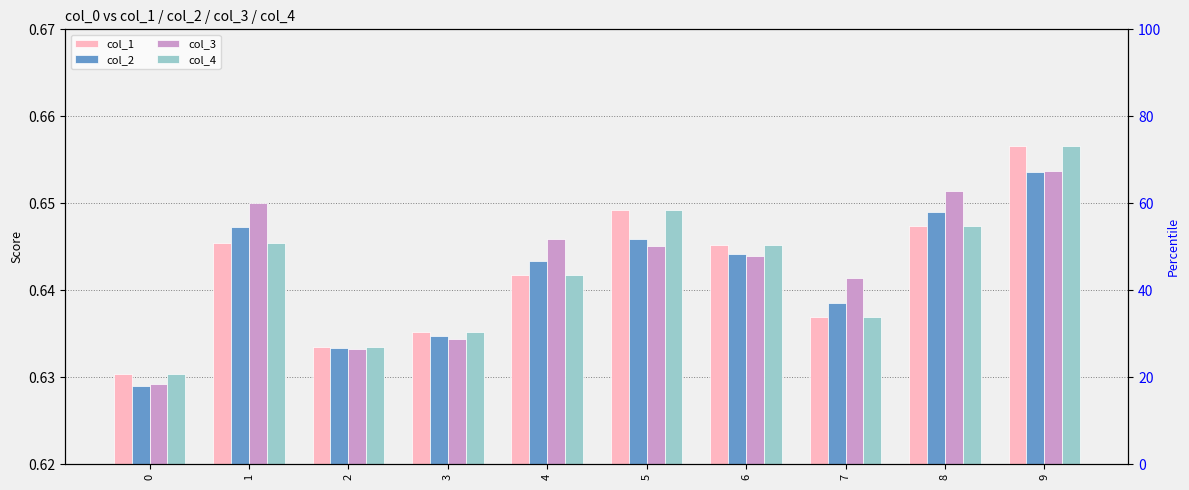

What are all the series names shown in the legend?

col_1, col_2, col_3, col_4